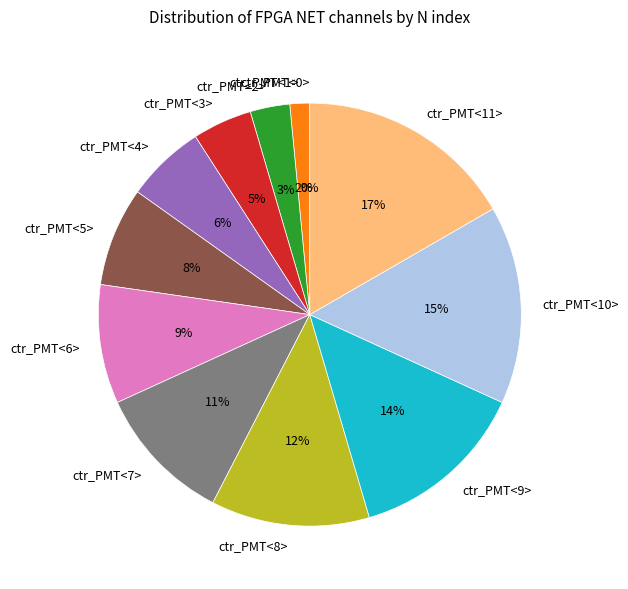

To the nearest percent, what portion does ctr_PMT<9> represent?

14%